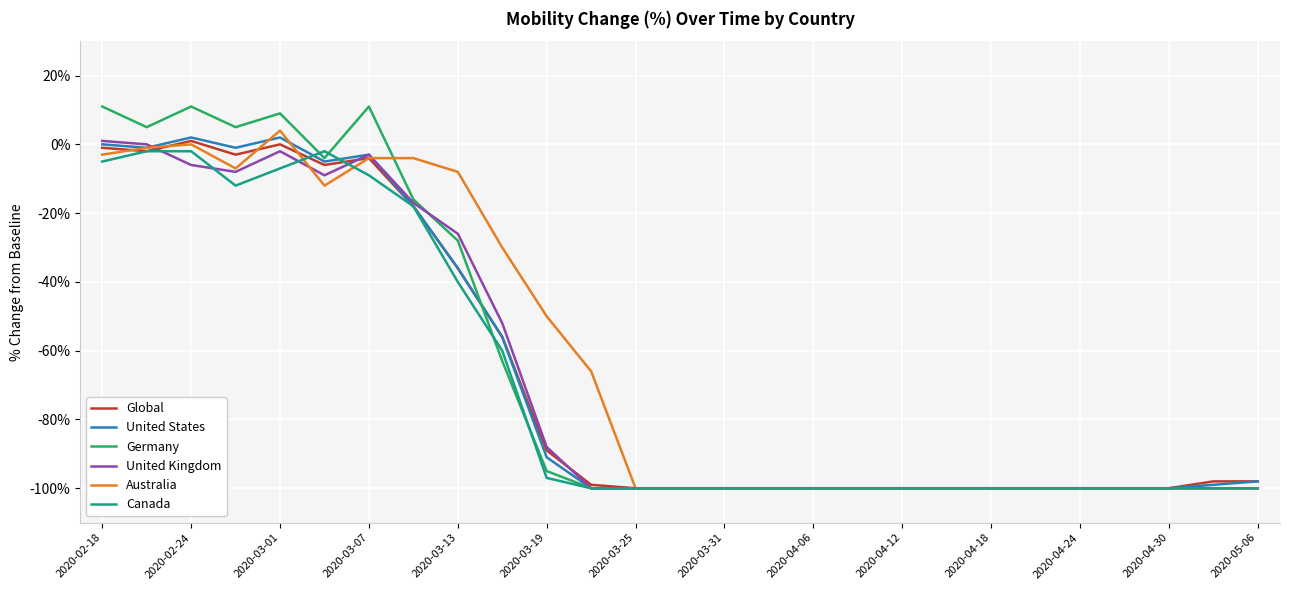

Which series has the widest spread of values?

Germany